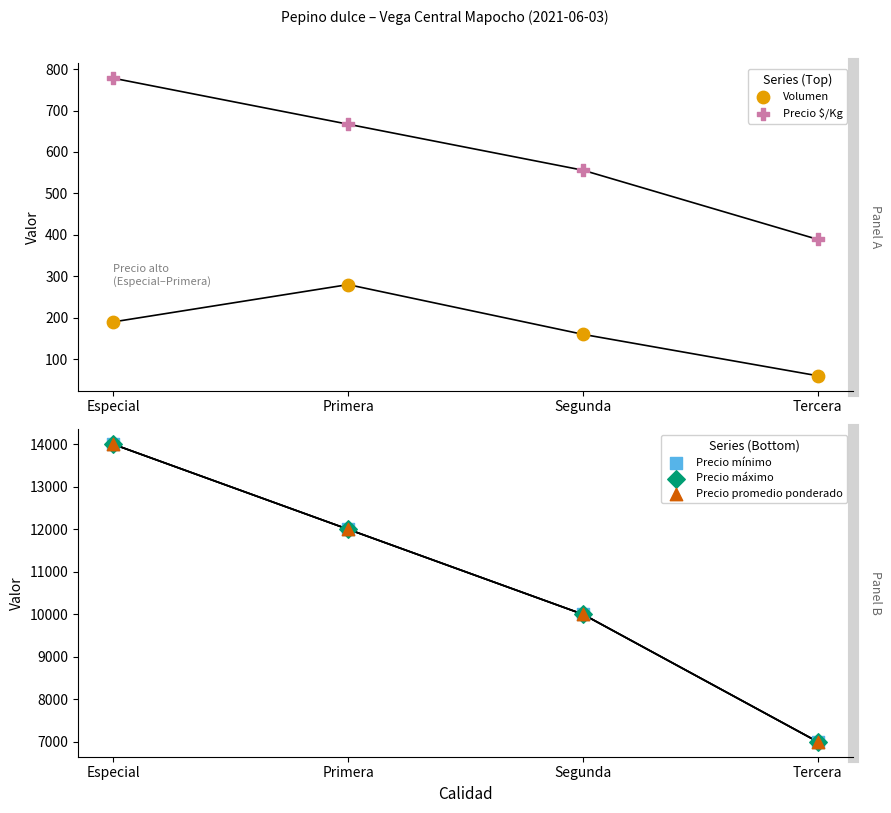

What are all the series names shown in the legend?

Volumen, Precio $/Kg, Precio mínimo, Precio máximo, Precio promedio ponderado